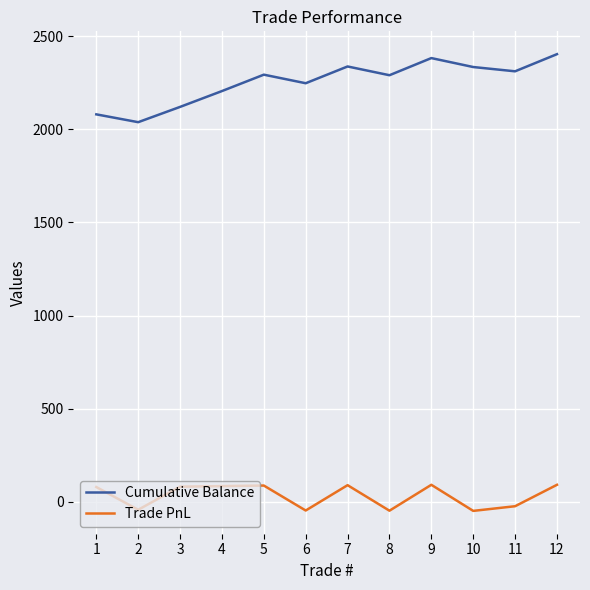

Rank the series at 8 from lowest to highest value.

Trade PnL, Cumulative Balance